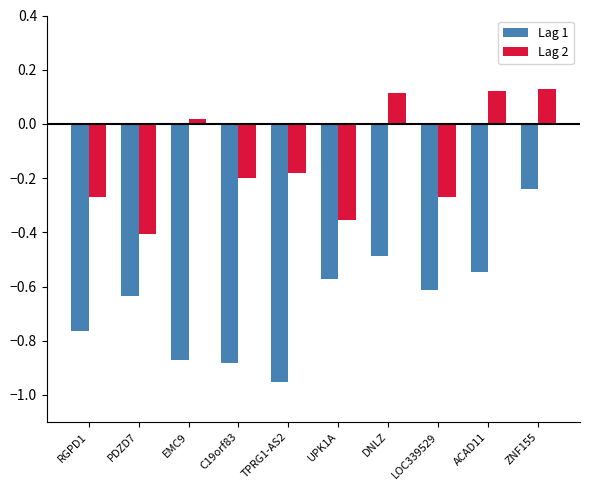

At which label is Lag 2 closest to 0?

EMC9